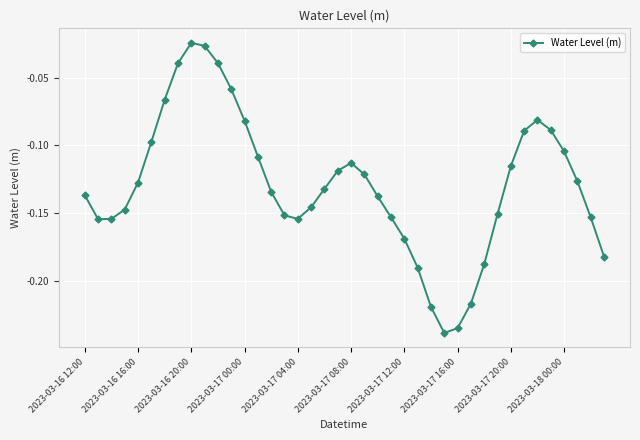

Is this an area chart (filled region under the line)?

No